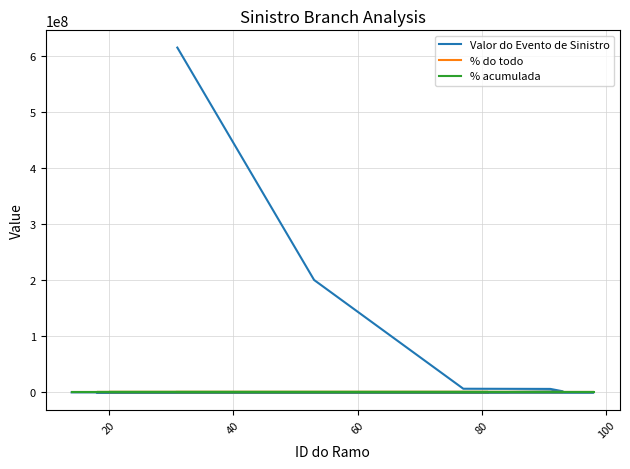

How many series are shown in this chart?

3